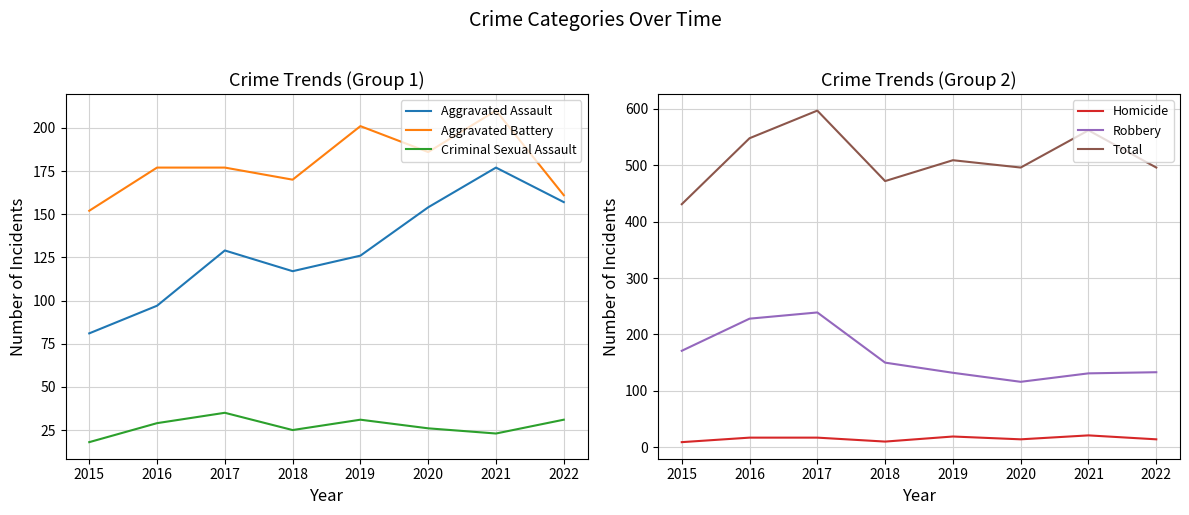

Reading left to right, list all the values displayed in this chart.

Aggravated Assault: 81	97	129	117	126	154	177	157
Aggravated Battery: 152	177	177	170	201	186	210	161
Criminal Sexual Assault: 18	29	35	25	31	26	23	31
Homicide: 9	17	17	10	19	14	21	14
Robbery: 171	228	239	150	132	116	131	133
Total: 431	548	597	472	509	496	562	496